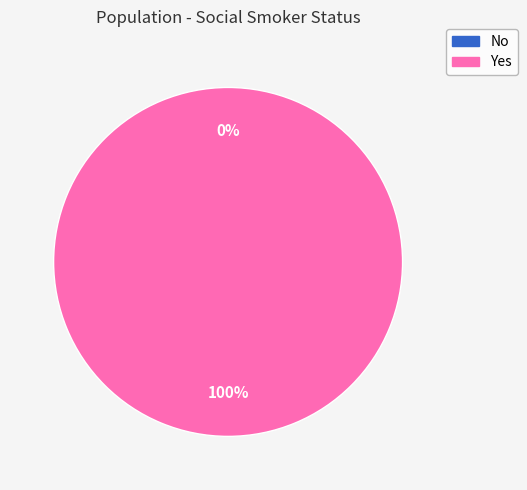

How many segments does this pie chart have?

2